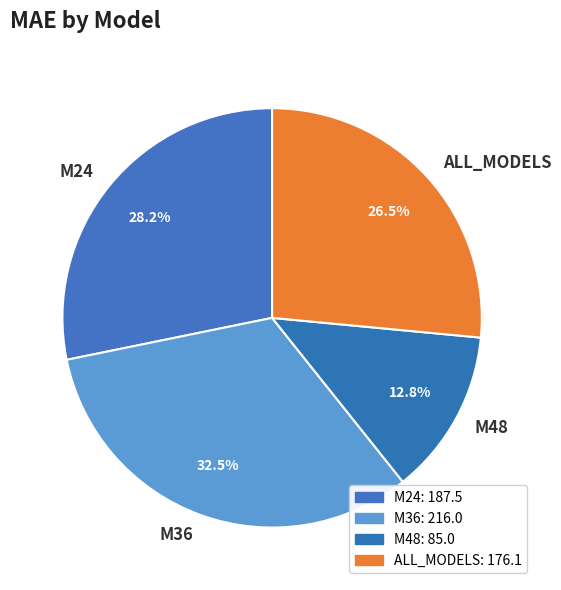

What is the smallest slice in the pie chart?

M48